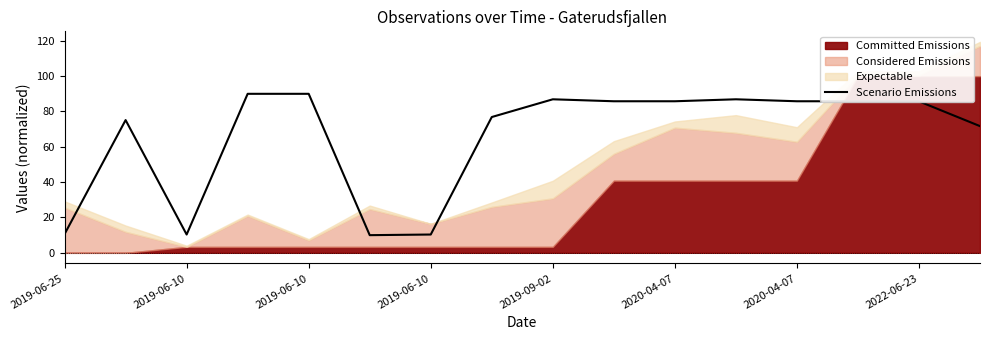

The chart shows a value of 17.5 at 2020-04-07. True or false?

False